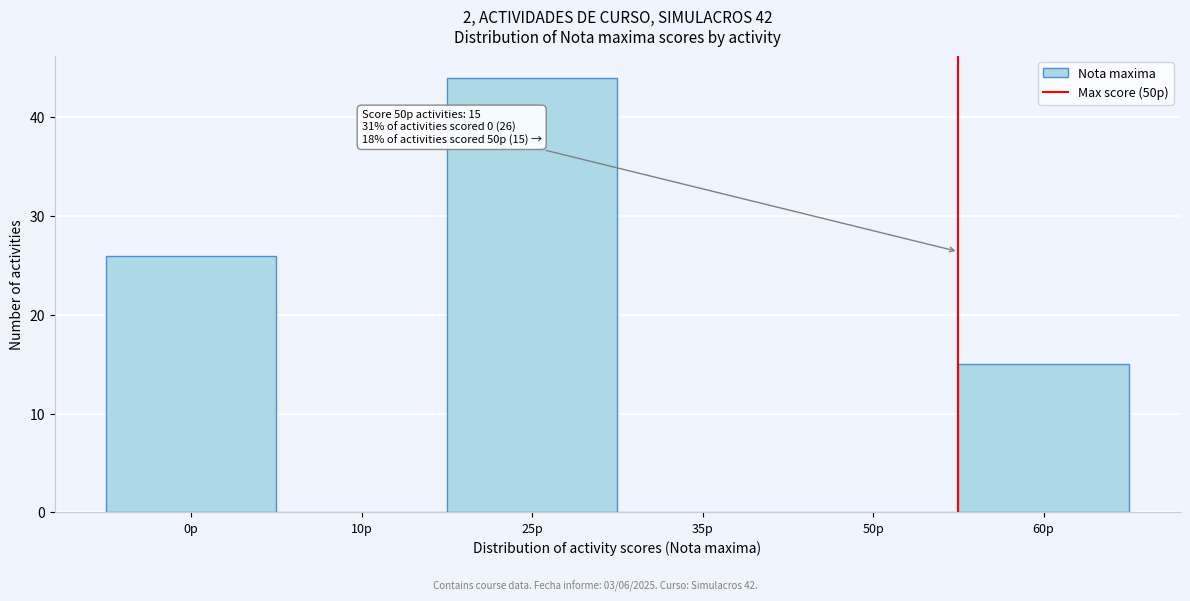

Reading left to right, transcribe all the data shown in this chart.

0p=26	10p=0	25p=44	35p=0	50p=0	60p=15